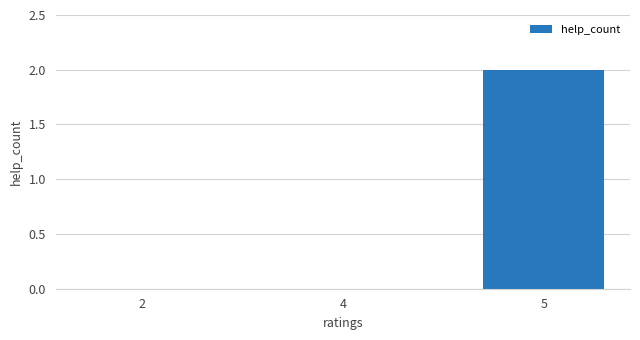

Are the bars horizontal?

No